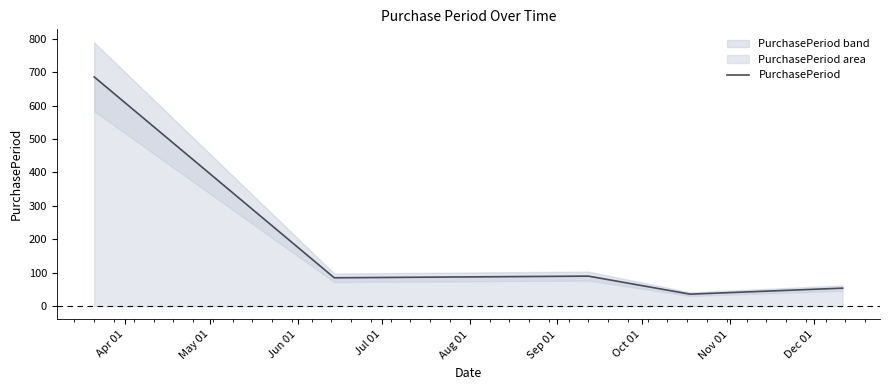

What is the minimum value shown in the chart?

36